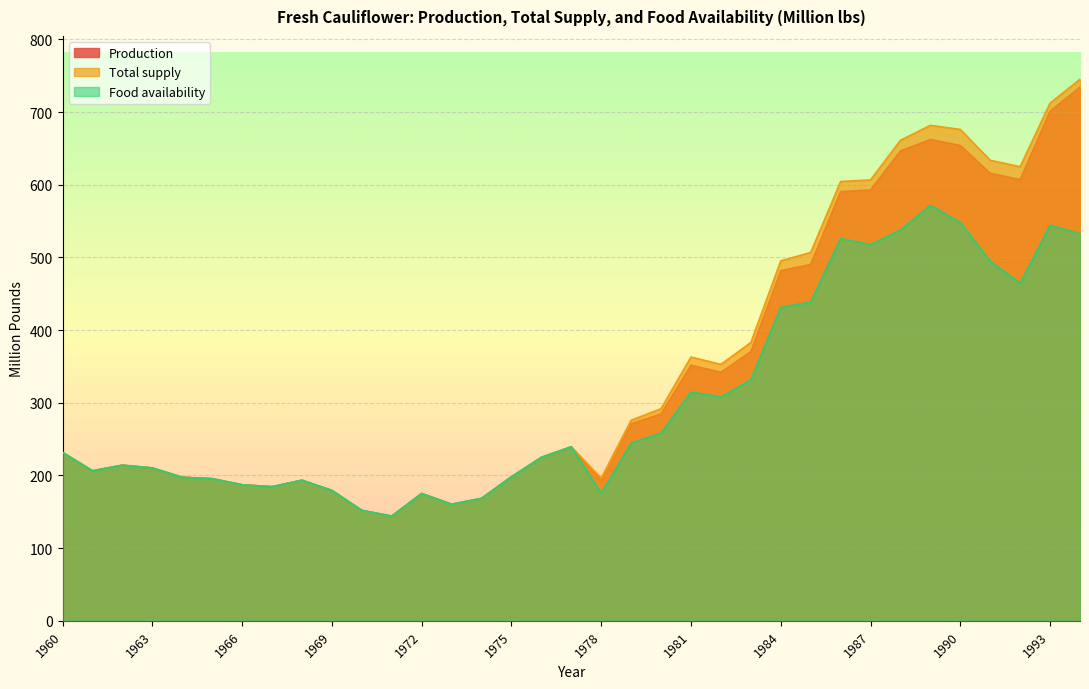

What is the minimum value for Food availability?

144.2